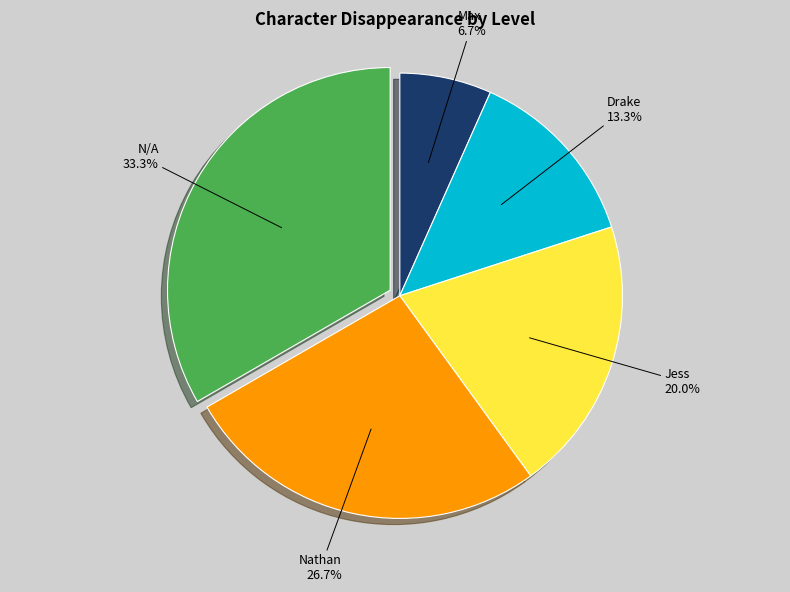

Is there a majority slice in this chart?

No